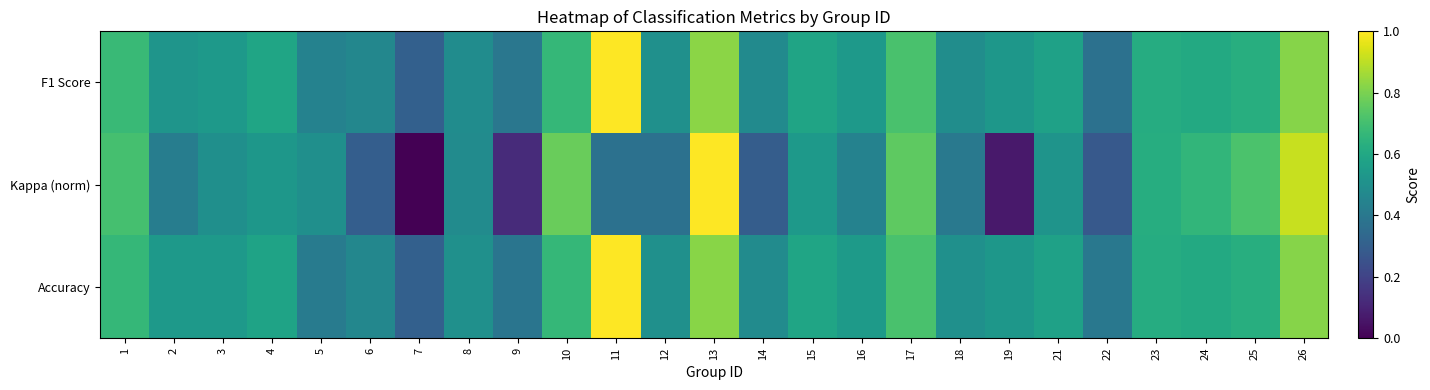

Reading left to right, list all the values displayed in this chart.

F1 Score: 1=0.7	2=0.5	3=0.5	4=0.6	5=0.4	6=0.5	7=0.3	8=0.5	9=0.4	10=0.7	11=1.0	12=0.5	13=0.8	14=0.5	15=0.6	16=0.5	17=0.7	18=0.5	19=0.5	21=0.6	22=0.4	23=0.6	24=0.6	25=0.6	26=0.8
Kappa (norm): 1=0.7	2=0.4	3=0.5	4=0.5	5=0.5	6=0.3	7=0.0	8=0.5	9=0.1	10=0.8	11=0.4	12=0.4	13=1.0	14=0.3	15=0.5	16=0.4	17=0.8	18=0.4	19=0.1	21=0.5	22=0.3	23=0.6	24=0.7	25=0.7	26=0.9
Accuracy: 1=0.7	2=0.5	3=0.5	4=0.6	5=0.4	6=0.5	7=0.3	8=0.5	9=0.4	10=0.7	11=1.0	12=0.5	13=0.8	14=0.5	15=0.6	16=0.5	17=0.7	18=0.5	19=0.5	21=0.6	22=0.4	23=0.6	24=0.6	25=0.6	26=0.8